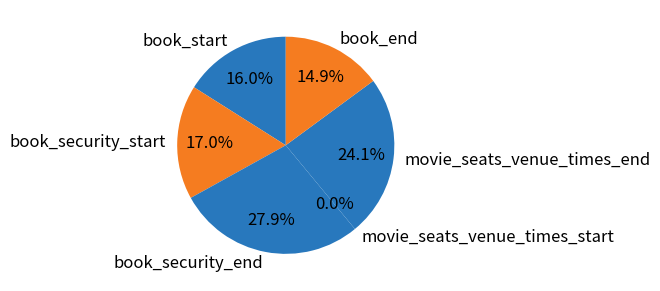

Is 33 the majority of the pie?

No